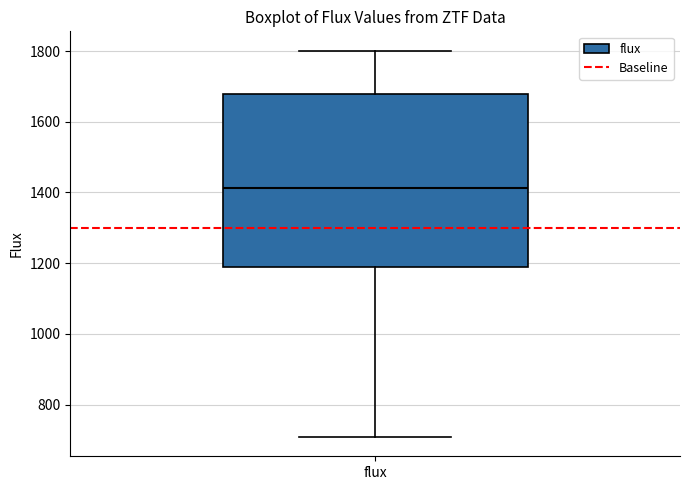

Read this box plot against the y-axis: the position of the median line, the range covered by the box, and the ends of both whiskers. The values are not printed on the chart, so give them approximately, as read against the axis.

median 1420, box 1200 to 1680, whiskers 700 to 1800